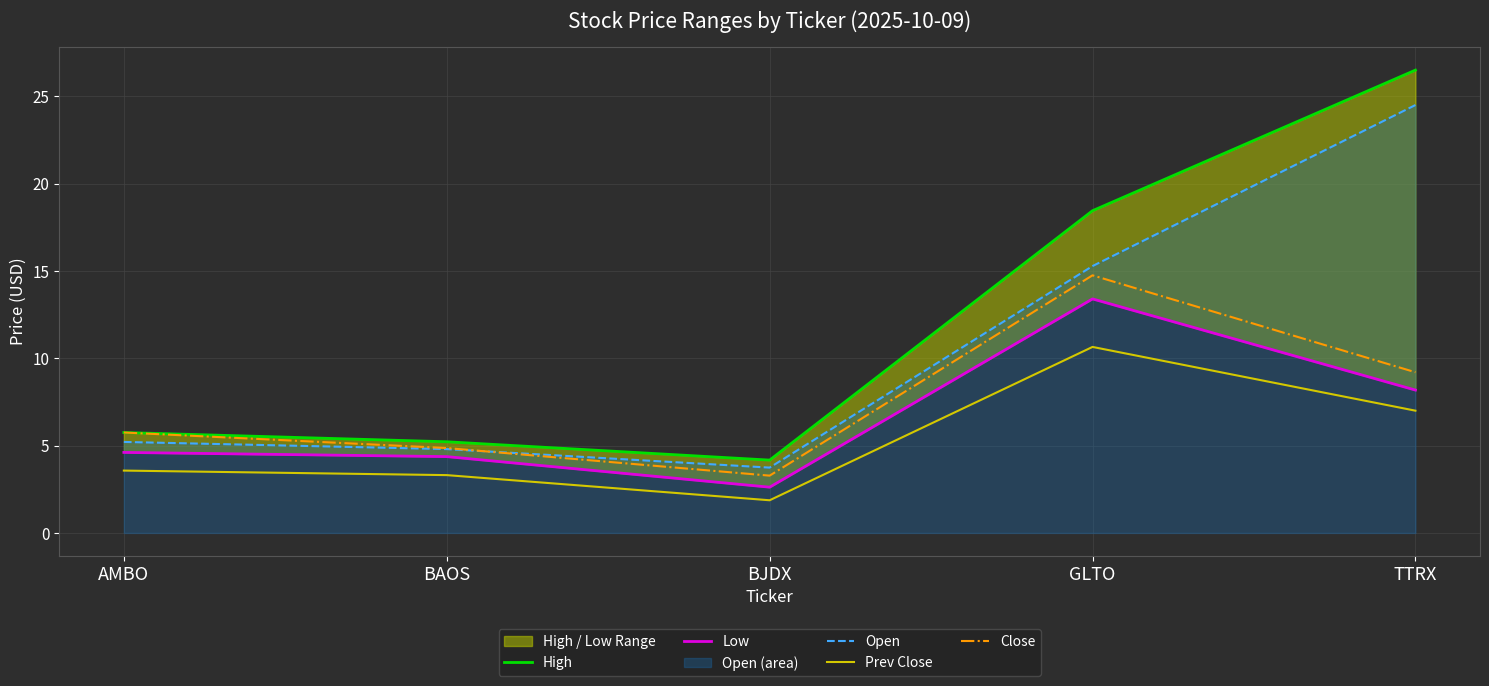

How many values in the Close series exceed 5?

3